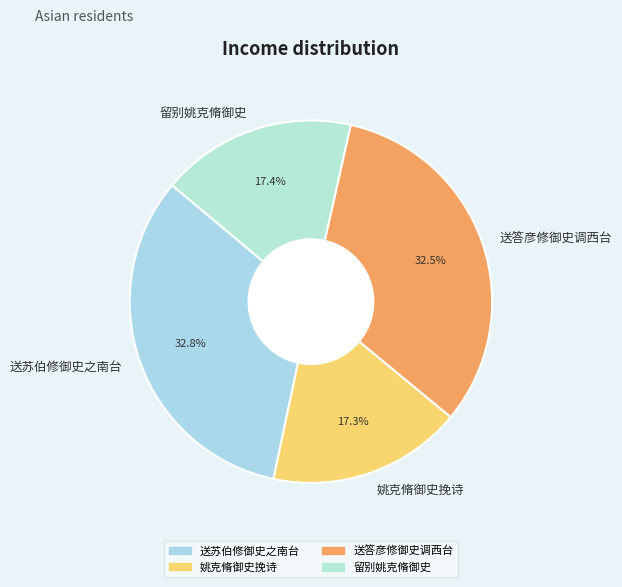

To the nearest percent, what percentage of the pie is 送苏伯修御史之南台?

33%